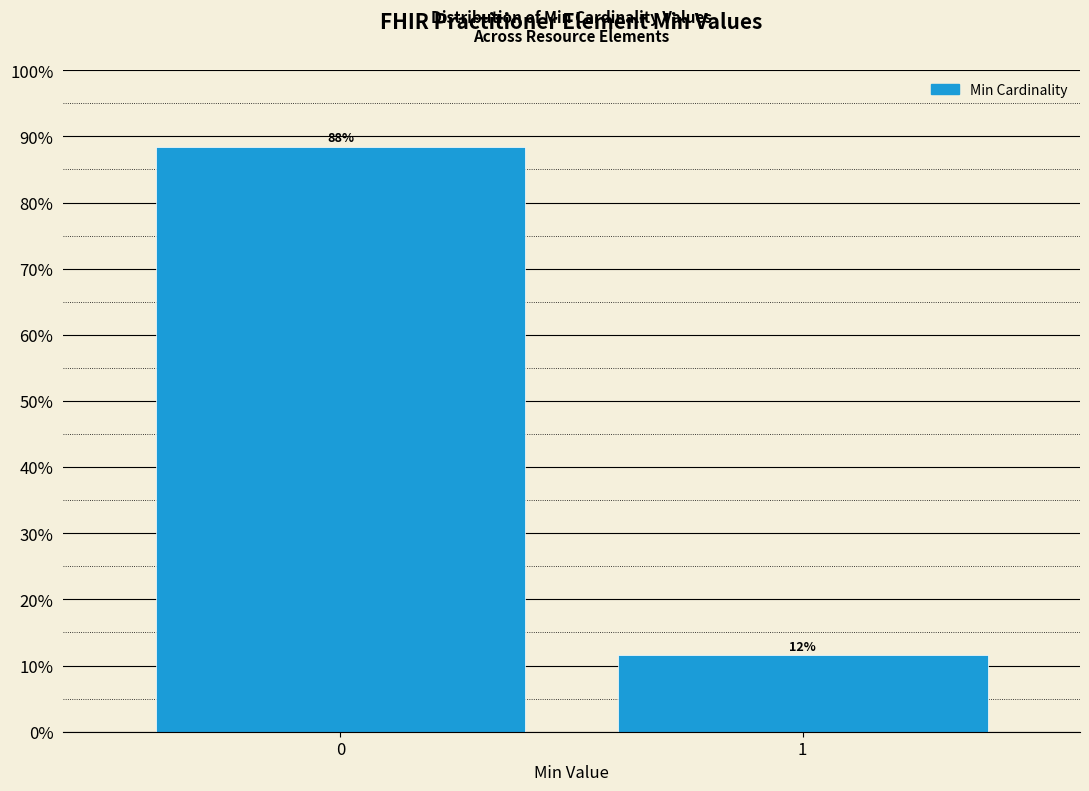

How many bars are there in total?

2